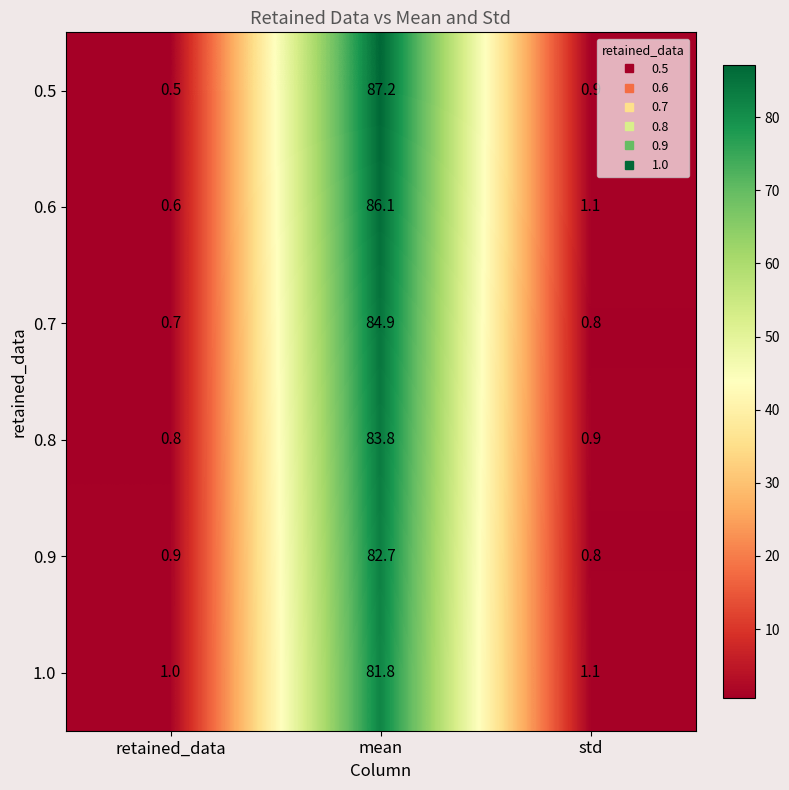

What is the sum of all 1.0 values?

83.9